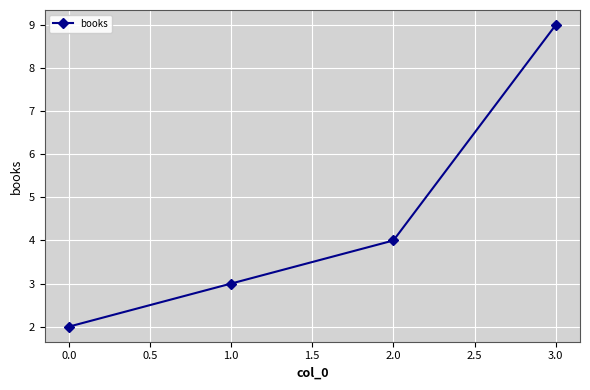

List the labels in order of value, largest first.

3.0, 2.0, 1.0, 0.0